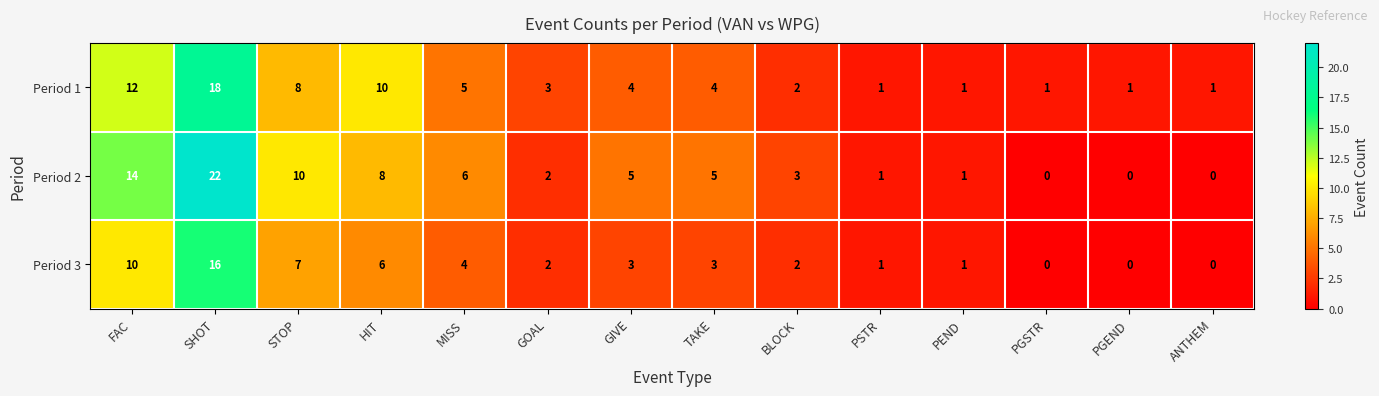

Count the number of categories in the chart.

14